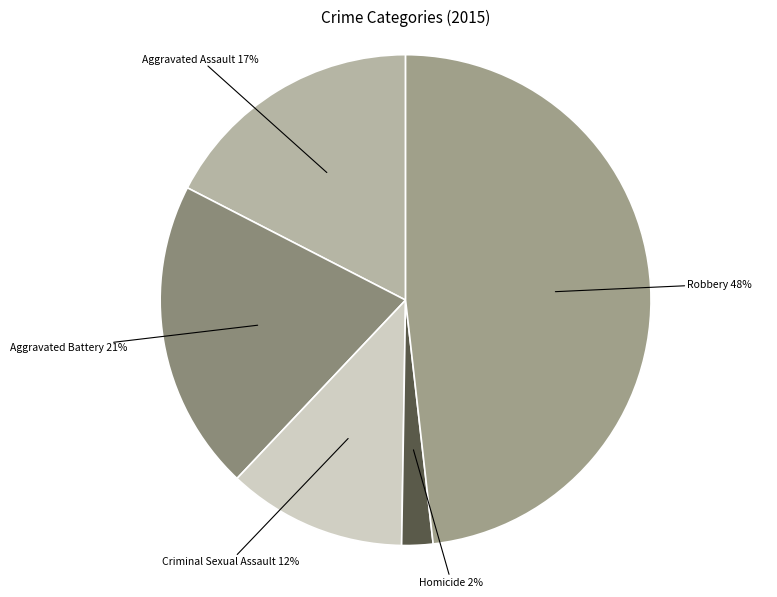

What is the ratio of the value at Criminal Sexual Assault to the value at Aggravated Battery?

0.6